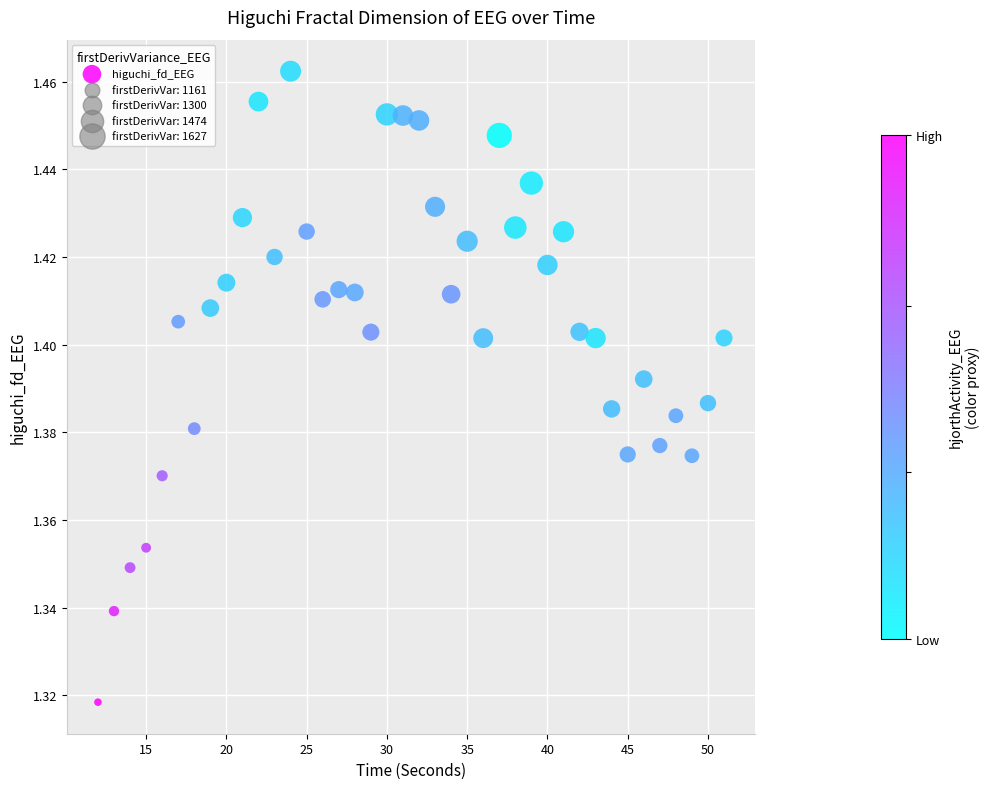

What is the range of X values (max minus min)?

39.0